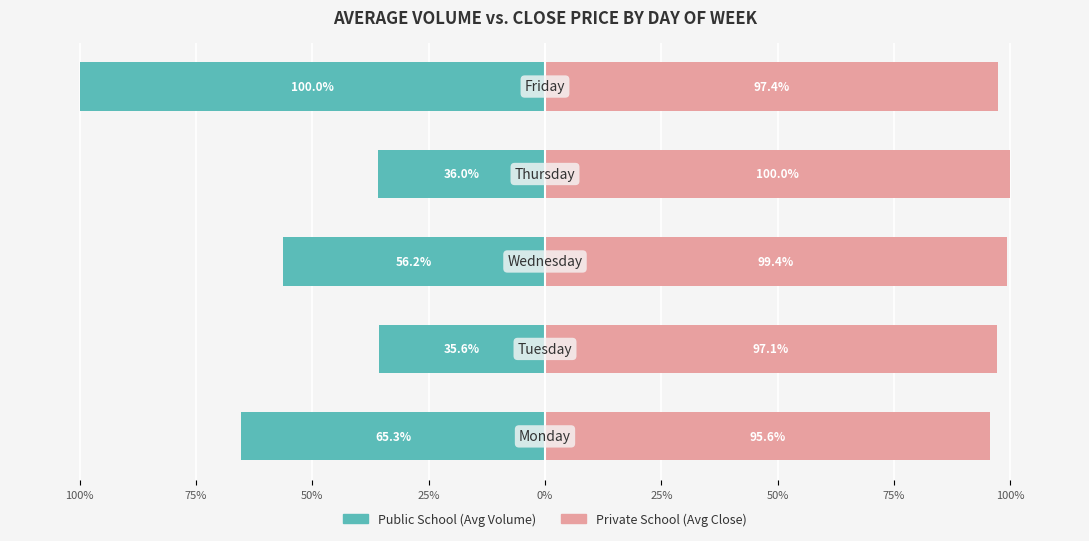

The value of Private School at 50% is 99.4. True or false?

True